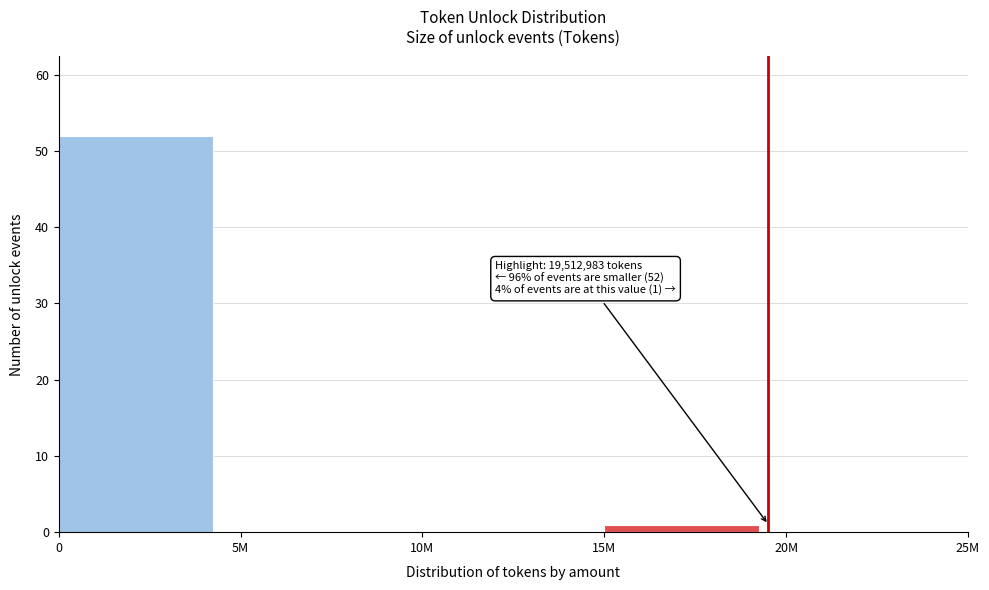

Reading right to left, extract all data points from this chart.

20M=0	15M=1	10M=0	5M=0	0=52